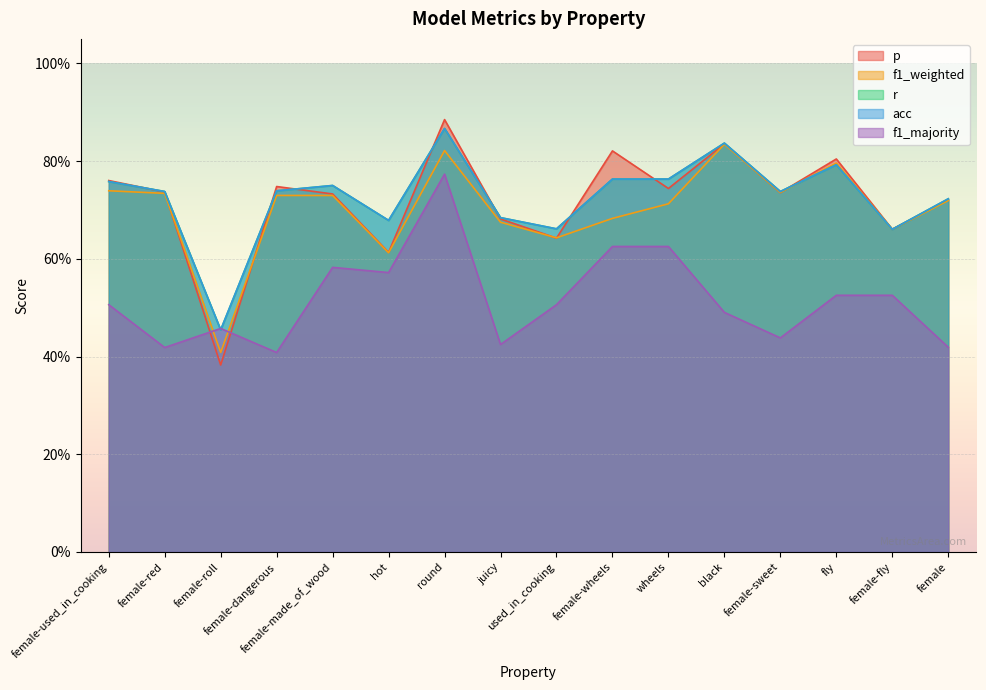

How many p values are between 0 and 1?

16